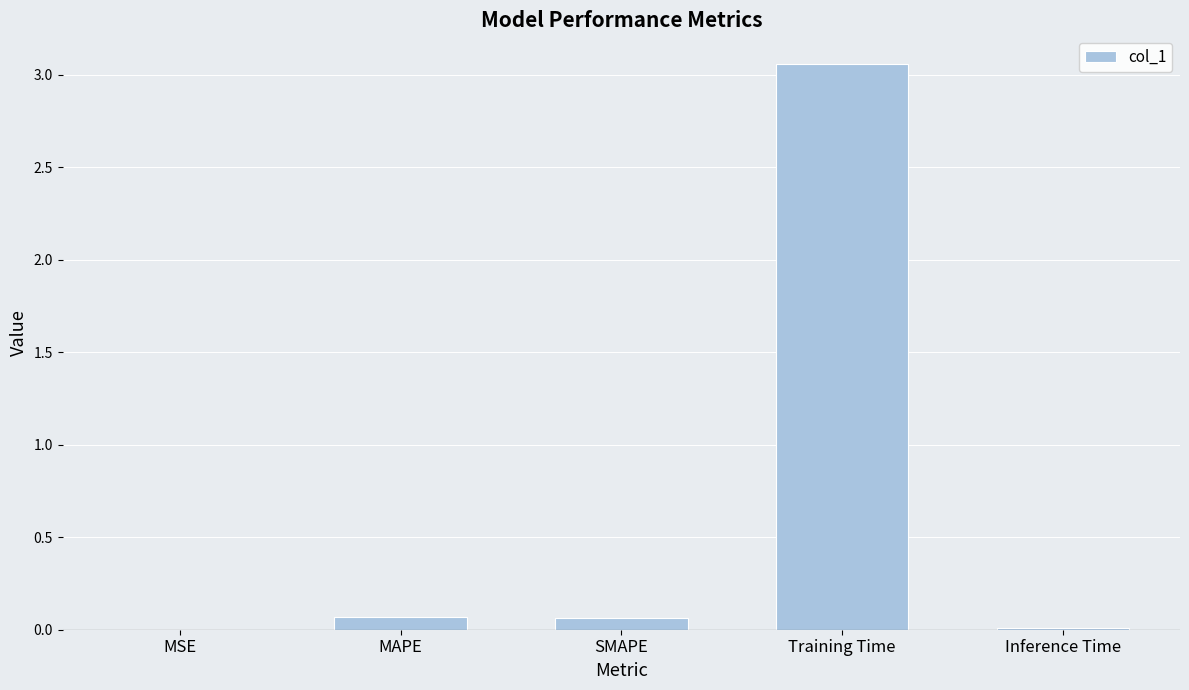

Which has a higher value, Training Time or SMAPE?

Training Time